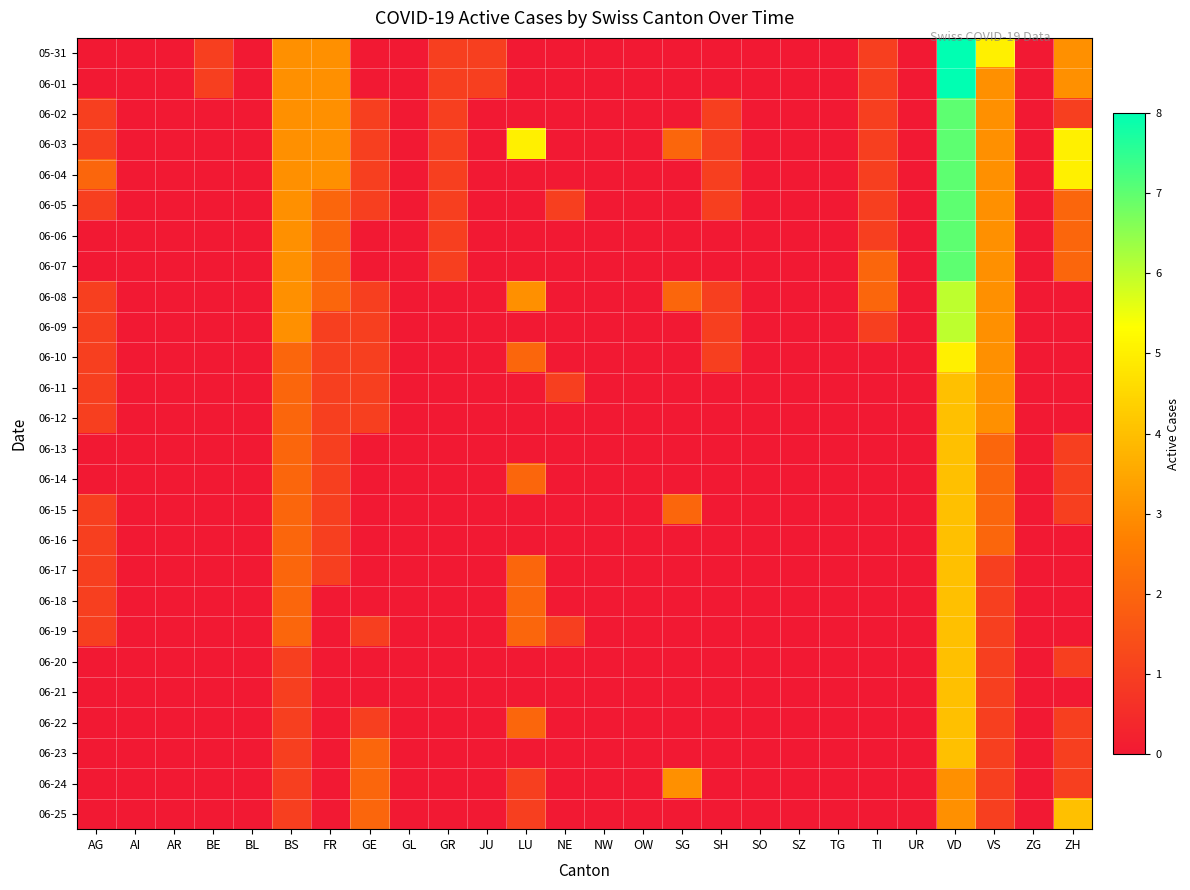

Rank the series at ZH from highest to lowest value.

06-03, 06-04, 06-25, 05-31, 06-01, 06-05, 06-06, 06-07, 06-02, 06-13, 06-14, 06-15, 06-20, 06-22, 06-23, 06-24, 06-08, 06-09, 06-10, 06-11, 06-12, 06-16, 06-17, 06-18, 06-19, 06-21